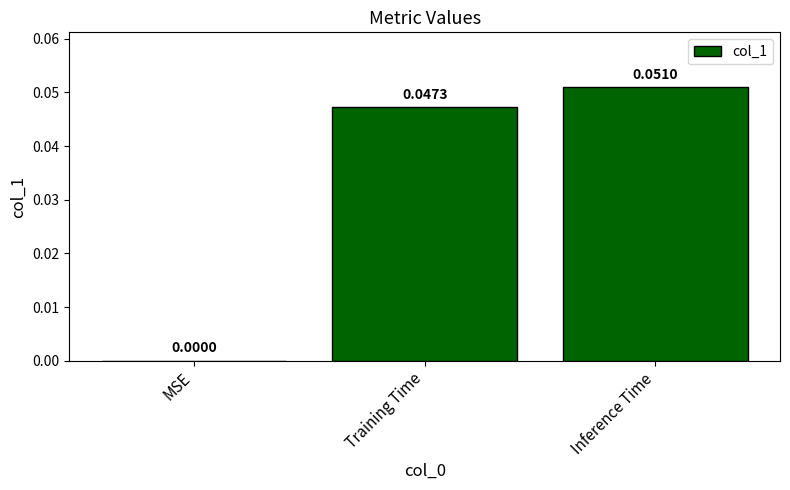

How many series are shown in this chart?

1